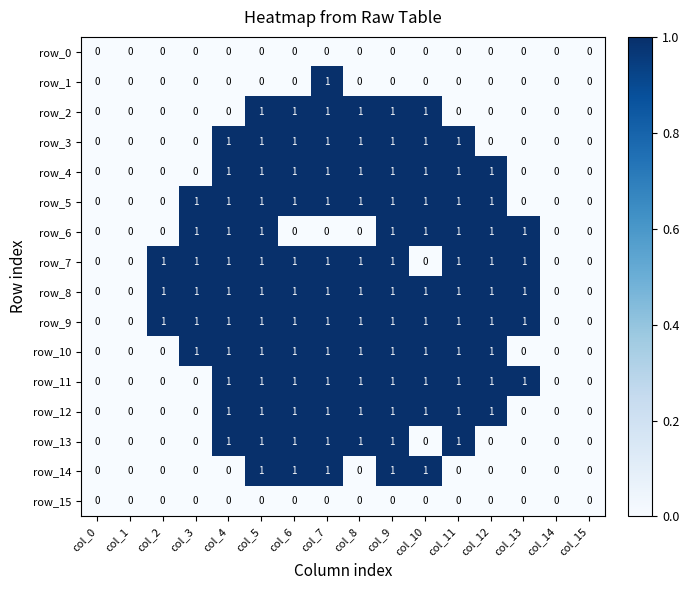

Reading left to right, list all the values displayed in this chart.

row_0: col_0=0	col_1=0	col_2=0	col_3=0	col_4=0	col_5=0	col_6=0	col_7=0	col_8=0	col_9=0	col_10=0	col_11=0	col_12=0	col_13=0	col_14=0	col_15=0
row_1: col_0=0	col_1=0	col_2=0	col_3=0	col_4=0	col_5=0	col_6=0	col_7=1	col_8=0	col_9=0	col_10=0	col_11=0	col_12=0	col_13=0	col_14=0	col_15=0
row_2: col_0=0	col_1=0	col_2=0	col_3=0	col_4=0	col_5=1	col_6=1	col_7=1	col_8=1	col_9=1	col_10=1	col_11=0	col_12=0	col_13=0	col_14=0	col_15=0
row_3: col_0=0	col_1=0	col_2=0	col_3=0	col_4=1	col_5=1	col_6=1	col_7=1	col_8=1	col_9=1	col_10=1	col_11=1	col_12=0	col_13=0	col_14=0	col_15=0
row_4: col_0=0	col_1=0	col_2=0	col_3=0	col_4=1	col_5=1	col_6=1	col_7=1	col_8=1	col_9=1	col_10=1	col_11=1	col_12=1	col_13=0	col_14=0	col_15=0
row_5: col_0=0	col_1=0	col_2=0	col_3=1	col_4=1	col_5=1	col_6=1	col_7=1	col_8=1	col_9=1	col_10=1	col_11=1	col_12=1	col_13=0	col_14=0	col_15=0
row_6: col_0=0	col_1=0	col_2=0	col_3=1	col_4=1	col_5=1	col_6=0	col_7=0	col_8=0	col_9=1	col_10=1	col_11=1	col_12=1	col_13=1	col_14=0	col_15=0
row_7: col_0=0	col_1=0	col_2=1	col_3=1	col_4=1	col_5=1	col_6=1	col_7=1	col_8=1	col_9=1	col_10=0	col_11=1	col_12=1	col_13=1	col_14=0	col_15=0
row_8: col_0=0	col_1=0	col_2=1	col_3=1	col_4=1	col_5=1	col_6=1	col_7=1	col_8=1	col_9=1	col_10=1	col_11=1	col_12=1	col_13=1	col_14=0	col_15=0
row_9: col_0=0	col_1=0	col_2=1	col_3=1	col_4=1	col_5=1	col_6=1	col_7=1	col_8=1	col_9=1	col_10=1	col_11=1	col_12=1	col_13=1	col_14=0	col_15=0
row_10: col_0=0	col_1=0	col_2=0	col_3=1	col_4=1	col_5=1	col_6=1	col_7=1	col_8=1	col_9=1	col_10=1	col_11=1	col_12=1	col_13=0	col_14=0	col_15=0
row_11: col_0=0	col_1=0	col_2=0	col_3=0	col_4=1	col_5=1	col_6=1	col_7=1	col_8=1	col_9=1	col_10=1	col_11=1	col_12=1	col_13=1	col_14=0	col_15=0
row_12: col_0=0	col_1=0	col_2=0	col_3=0	col_4=1	col_5=1	col_6=1	col_7=1	col_8=1	col_9=1	col_10=1	col_11=1	col_12=1	col_13=0	col_14=0	col_15=0
row_13: col_0=0	col_1=0	col_2=0	col_3=0	col_4=1	col_5=1	col_6=1	col_7=1	col_8=1	col_9=1	col_10=0	col_11=1	col_12=0	col_13=0	col_14=0	col_15=0
row_14: col_0=0	col_1=0	col_2=0	col_3=0	col_4=0	col_5=1	col_6=1	col_7=1	col_8=0	col_9=1	col_10=1	col_11=0	col_12=0	col_13=0	col_14=0	col_15=0
row_15: col_0=0	col_1=0	col_2=0	col_3=0	col_4=0	col_5=0	col_6=0	col_7=0	col_8=0	col_9=0	col_10=0	col_11=0	col_12=0	col_13=0	col_14=0	col_15=0